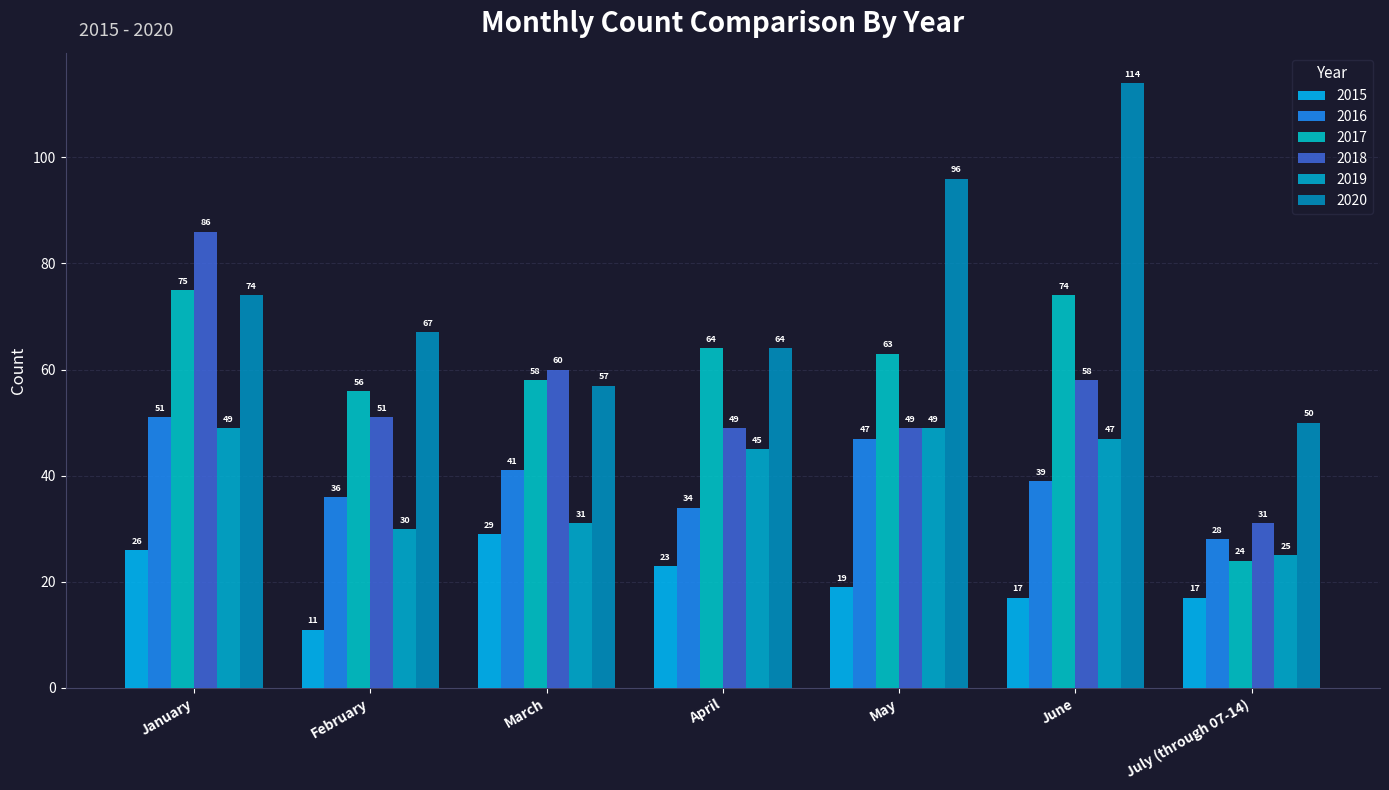

At how many categories does at least one series exceed 69?

3